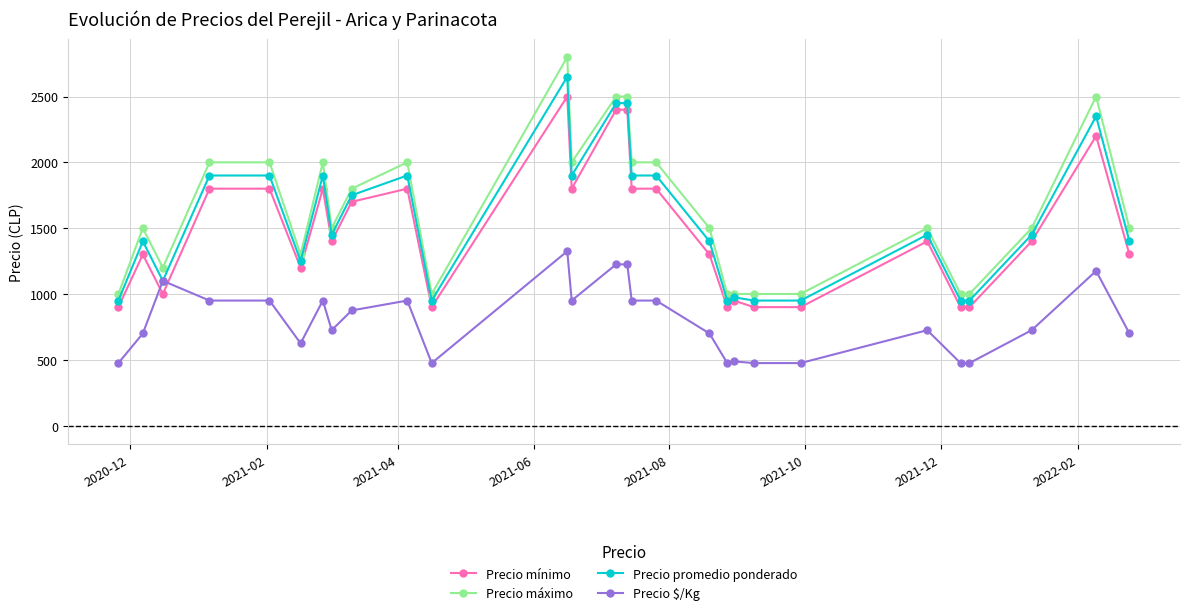

Which series has the largest range (max minus min)?

Precio máximo